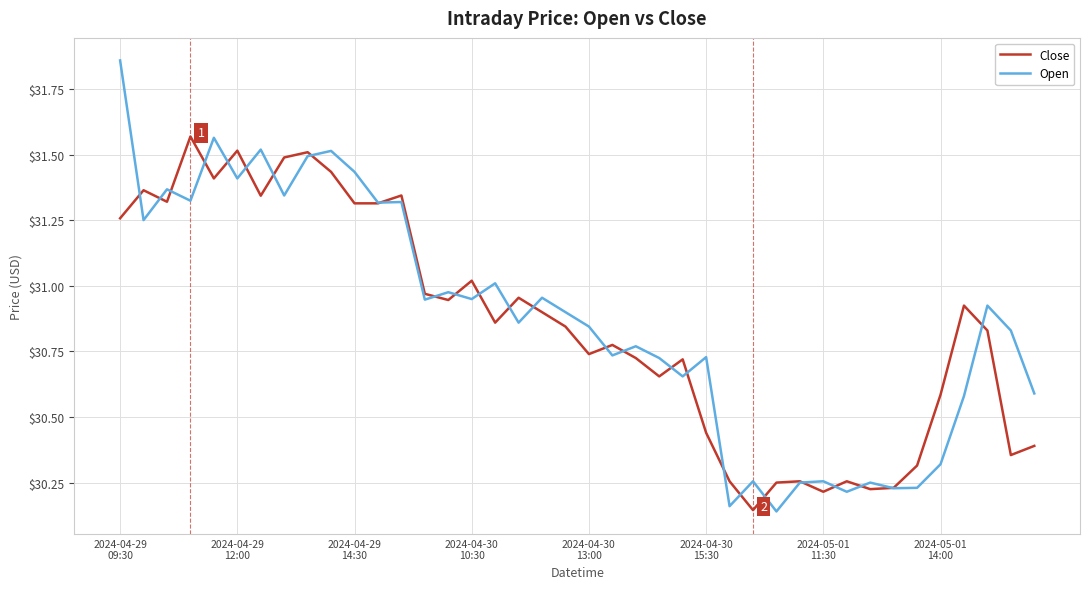

List the series in order of their peak value, highest first.

Open, Close